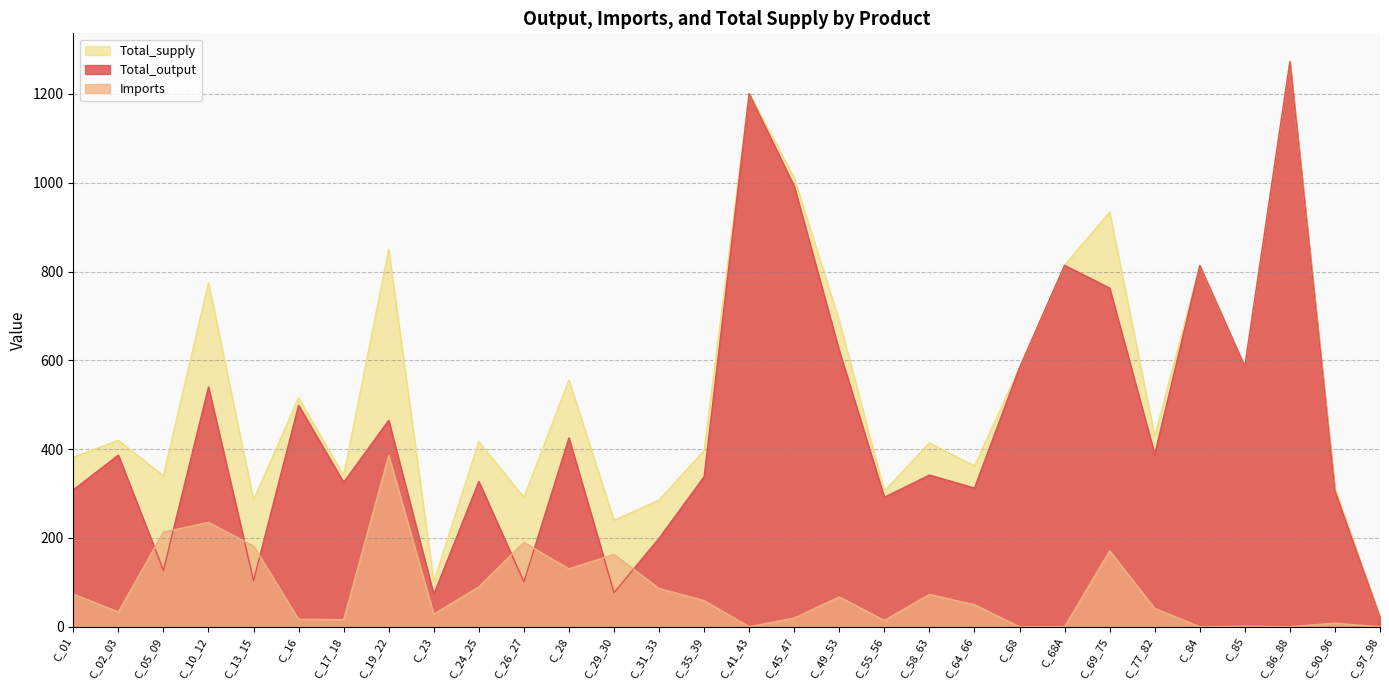

Rank the series by their maximum value, from lowest to highest.

Imports, Total_output, Total_supply